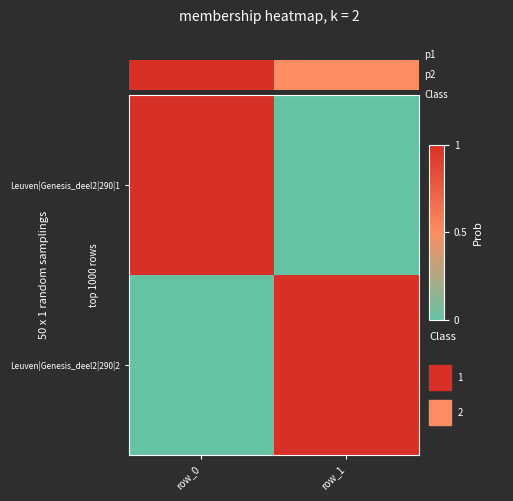

How many Leuven|Genesis_deel2|290|2 values are between 0 and 1?

2